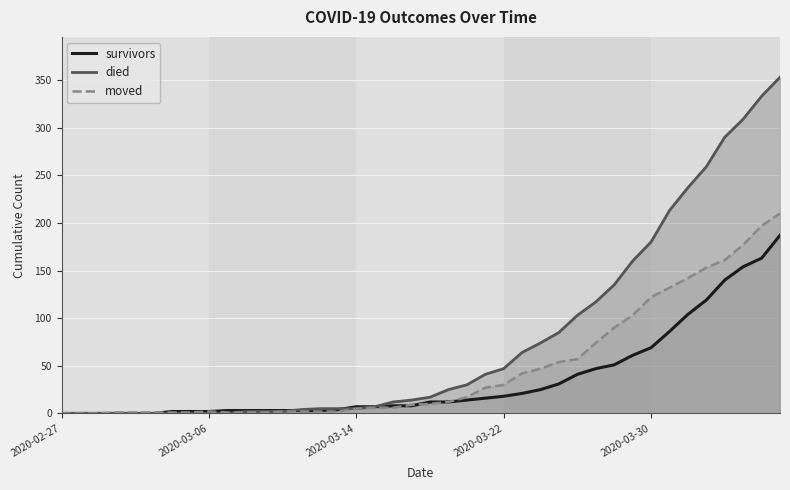

How many lines are shown in the chart?

3